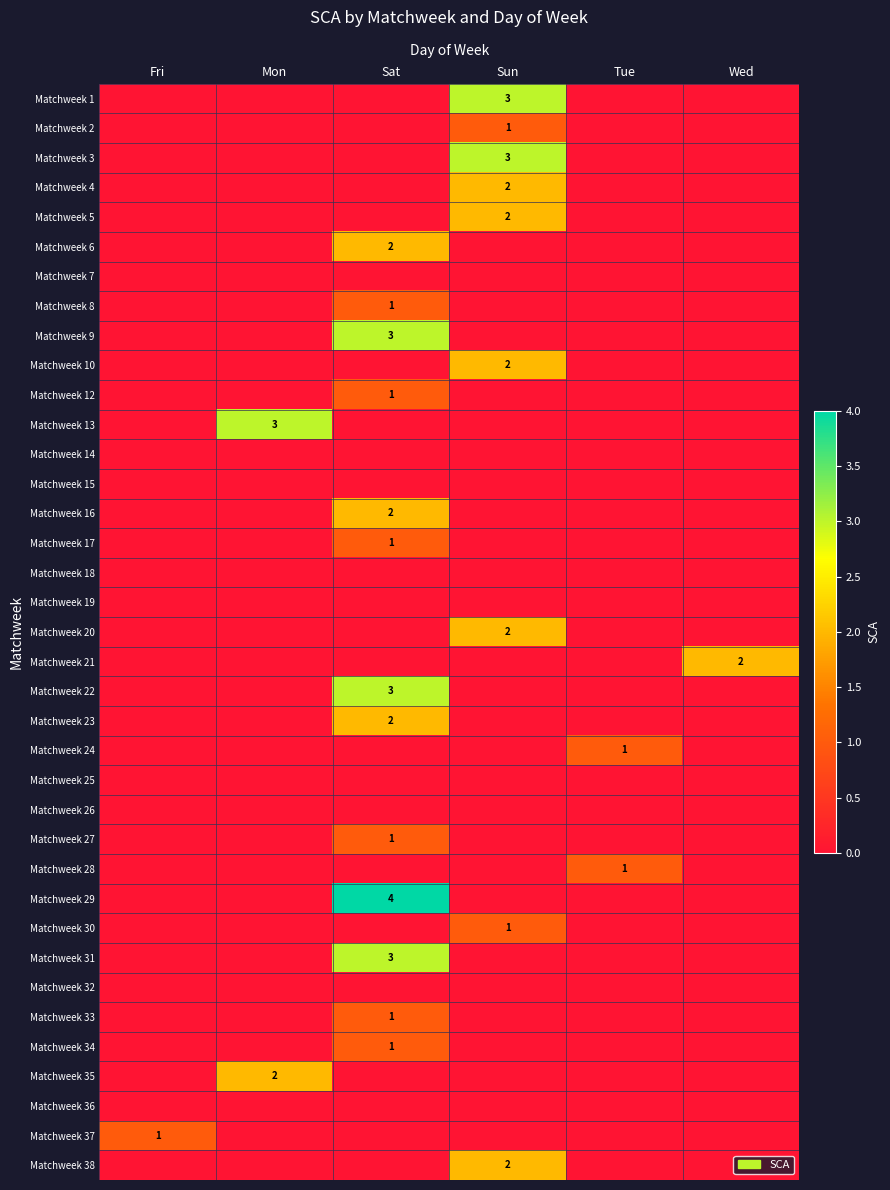

What is the total value across all series at Wed?

2